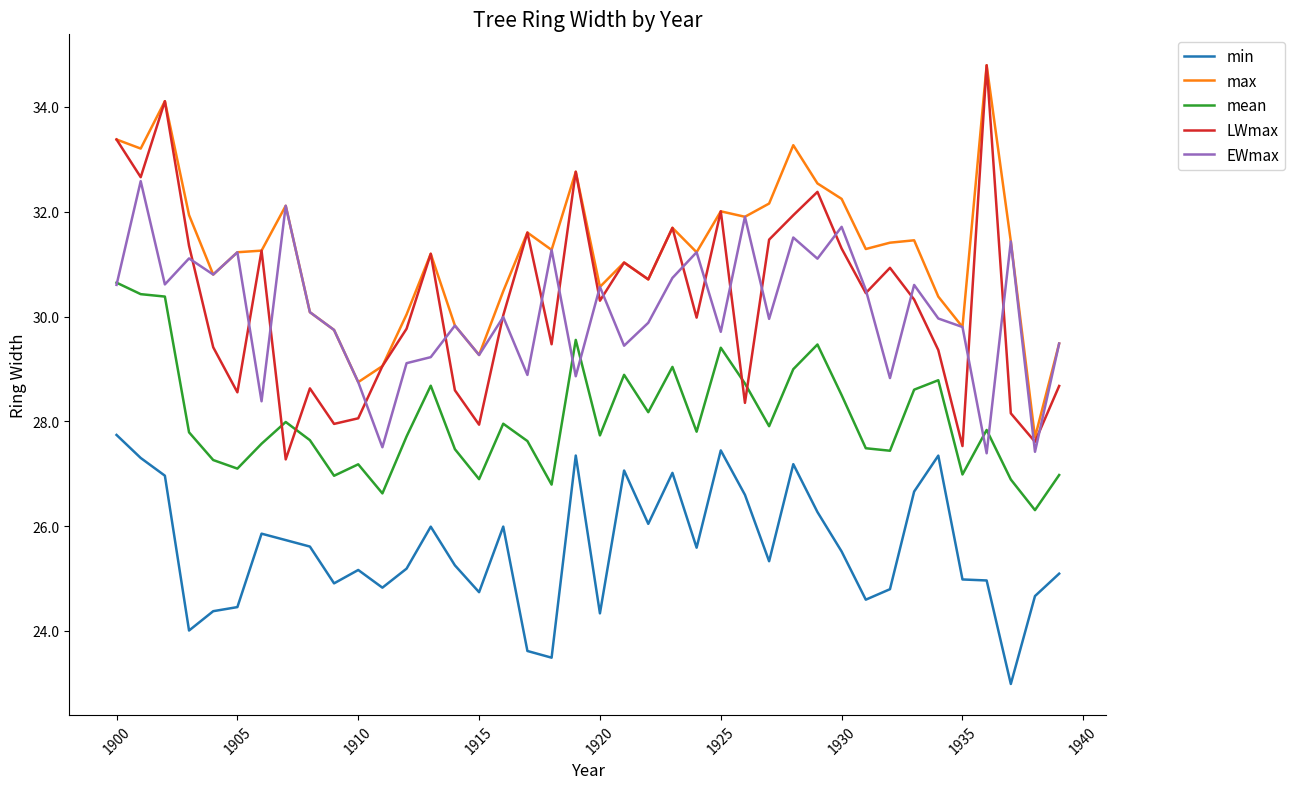

Which series has the widest spread of values?

LWmax